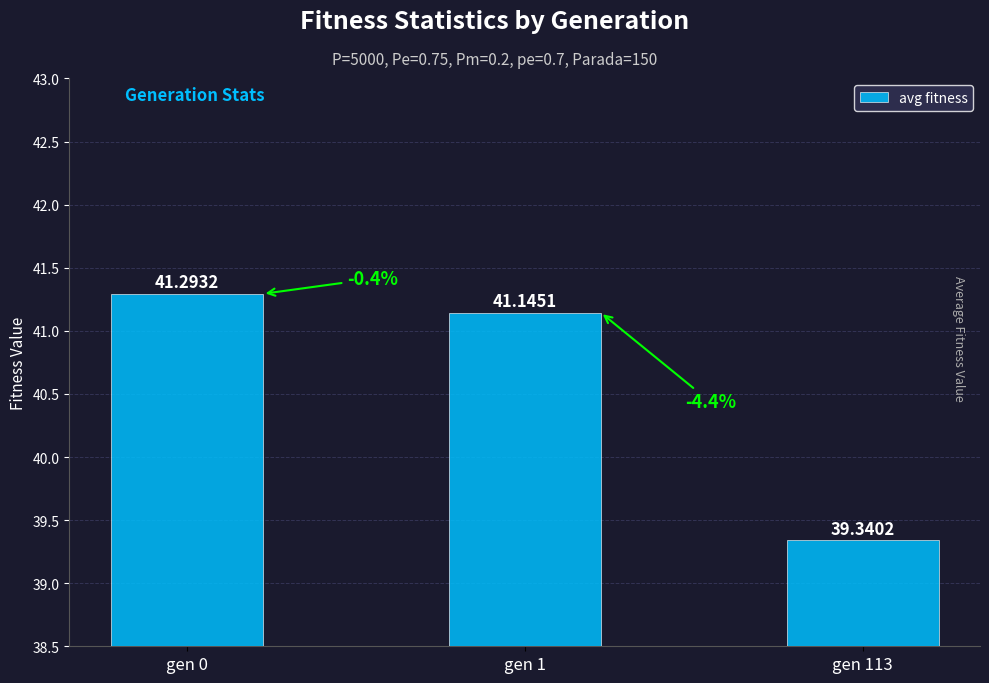

Does the chart contain stacked bars?

No